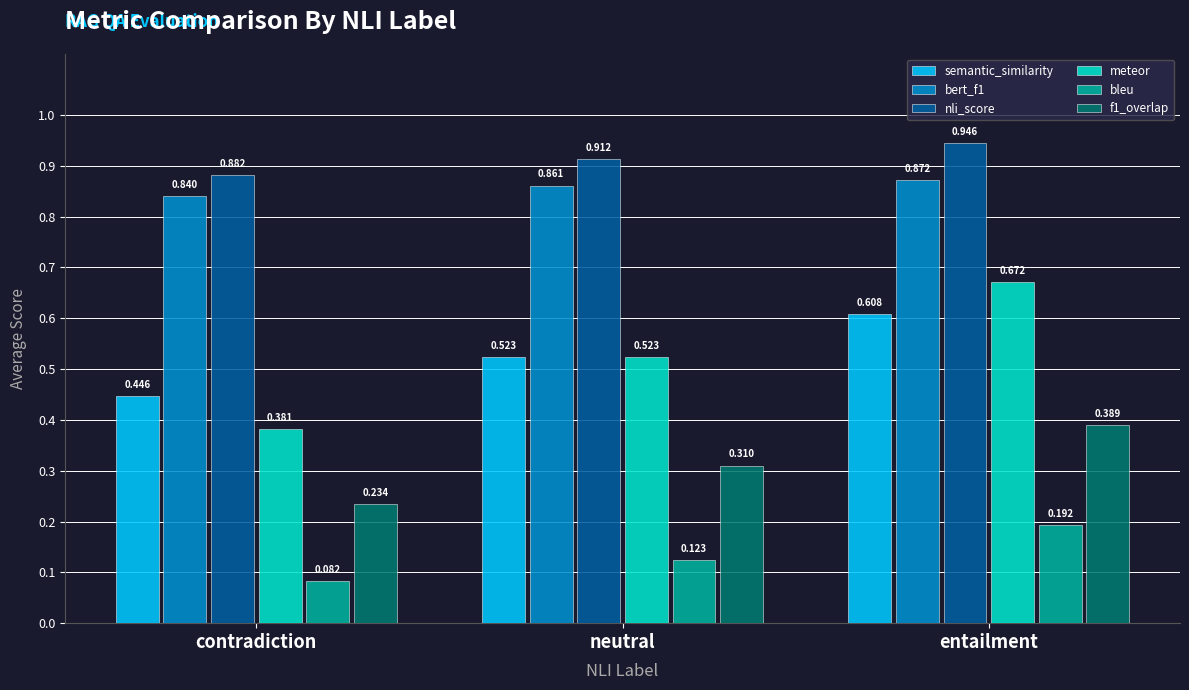

Which category has the highest value in the semantic_similarity series?

entailment